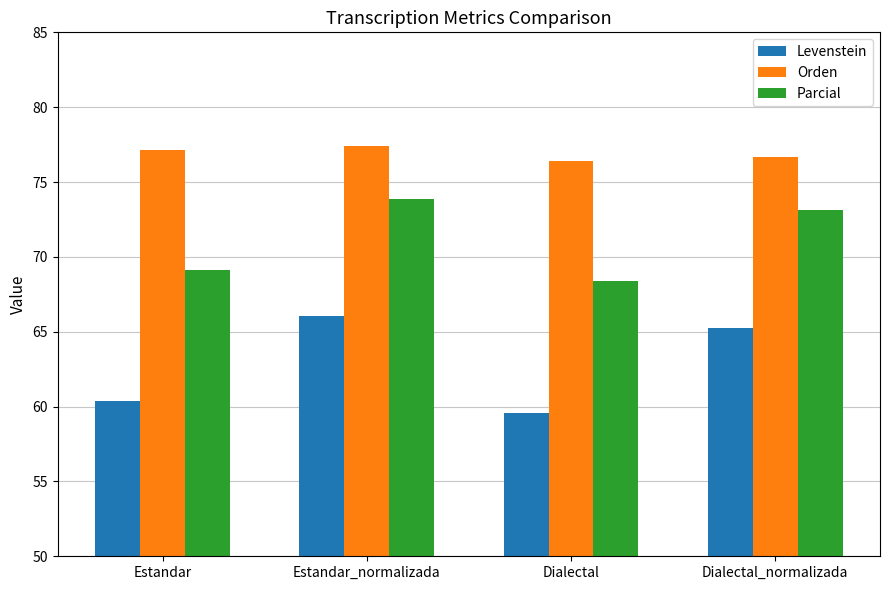

At how many categories does at least one series exceed 66?

4